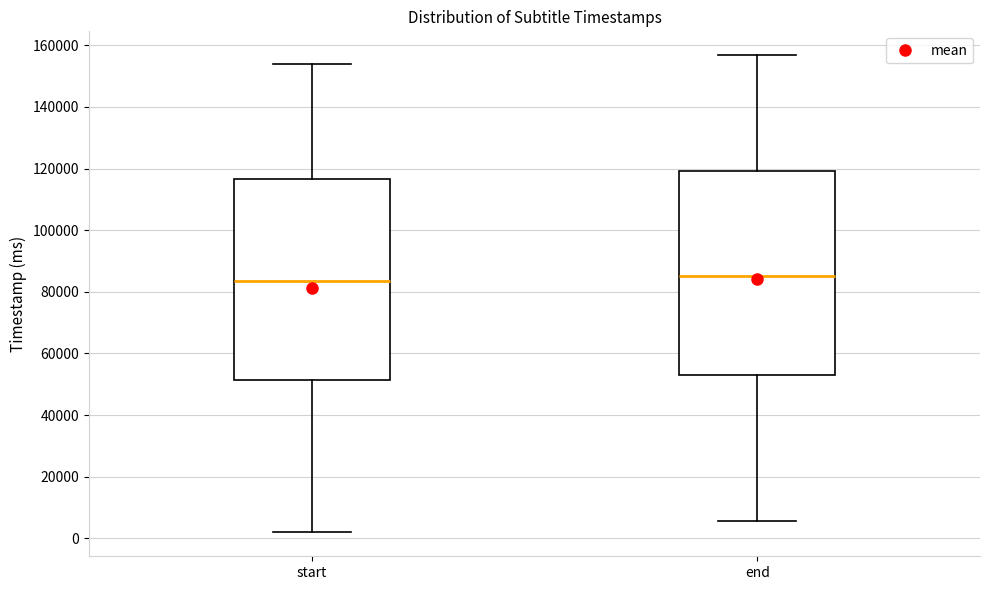

Reading left to right, transcribe this box plot: for each box, give where its median line is, the range the box spans, and where its two whiskers end, as read against the y-axis. The values are not printed on the chart, so give them approximately, as read against the axis.

start: median 84000, box 52000 to 116000, whiskers 2000 to 154000
end: median 86000, box 54000 to 120000, whiskers 6000 to 156000